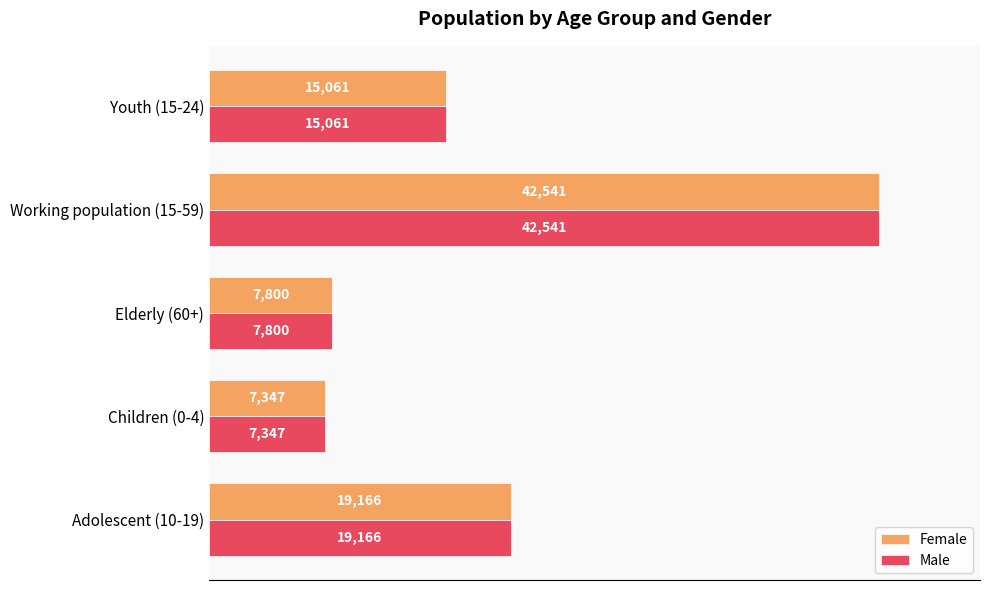

Read the Male value at Working population (15-59), to the nearest 50.

42550